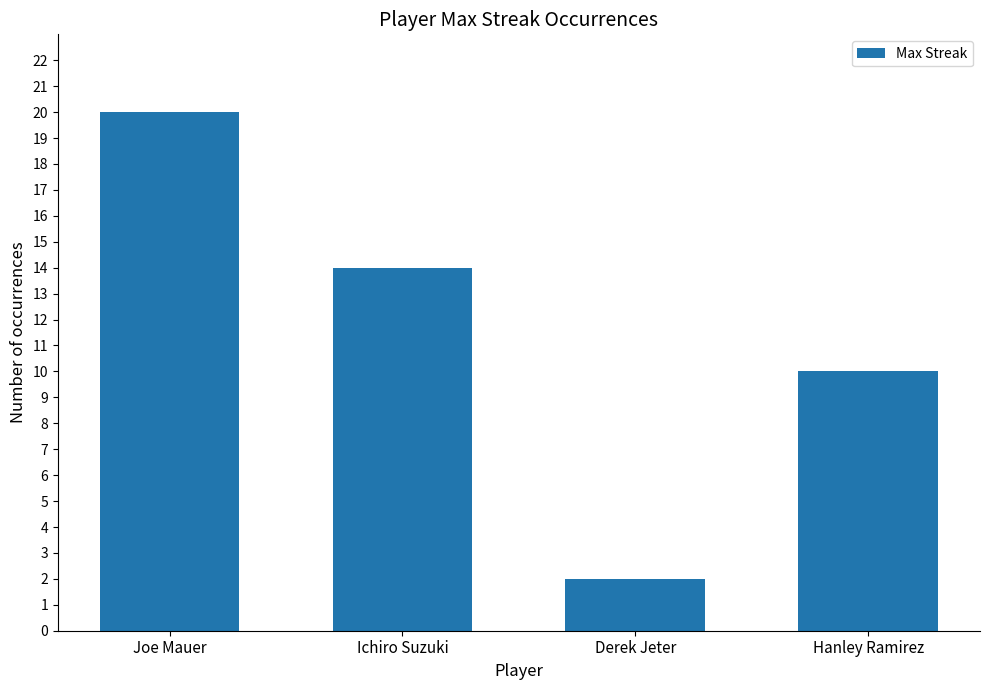

Reading left to right, list all the values displayed in this chart.

Joe Mauer=20	Ichiro Suzuki=14	Derek Jeter=2	Hanley Ramirez=10